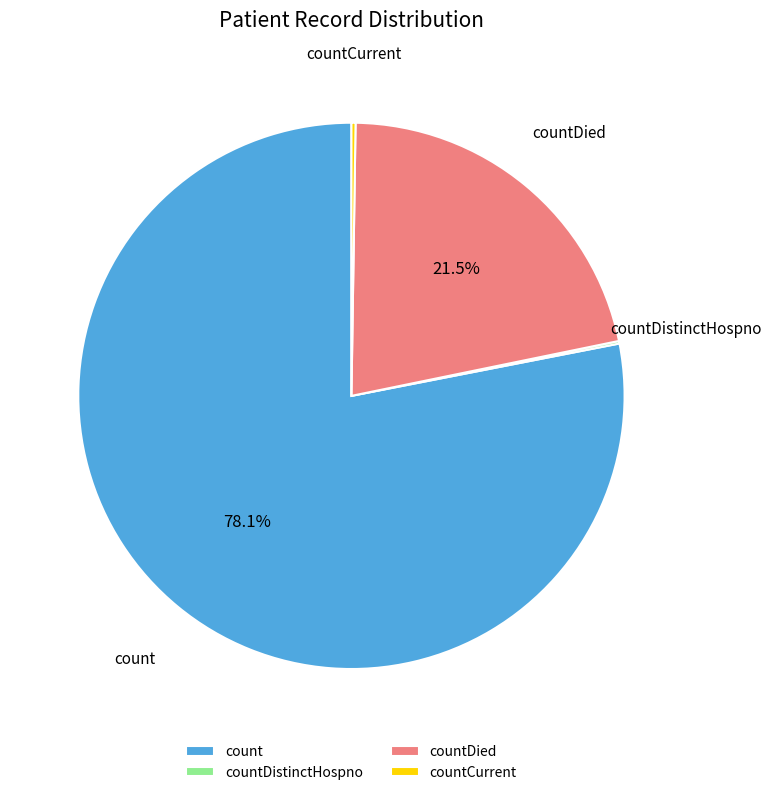

Which slice is the largest?

count